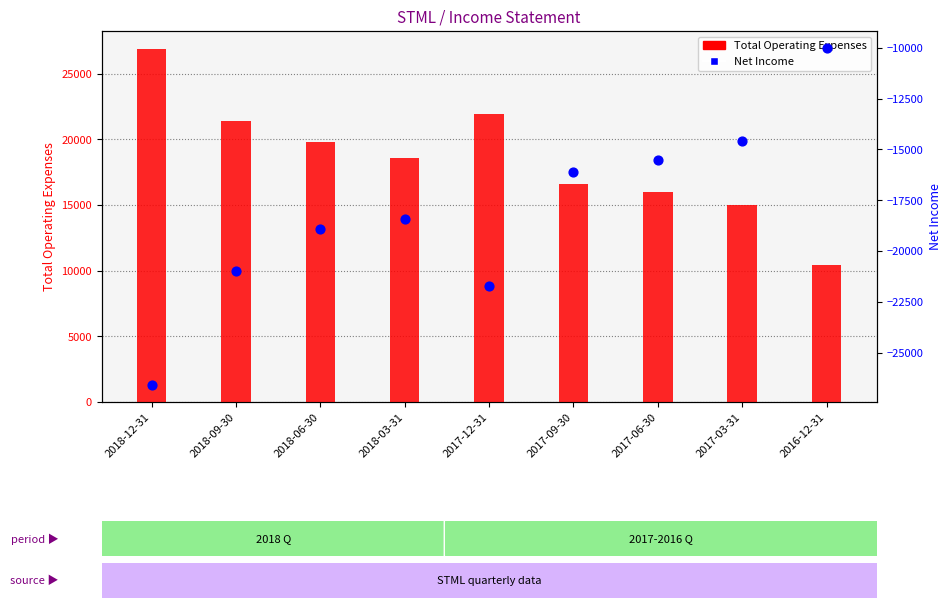

Which series has the largest total across all categories?

Total Operating Expenses